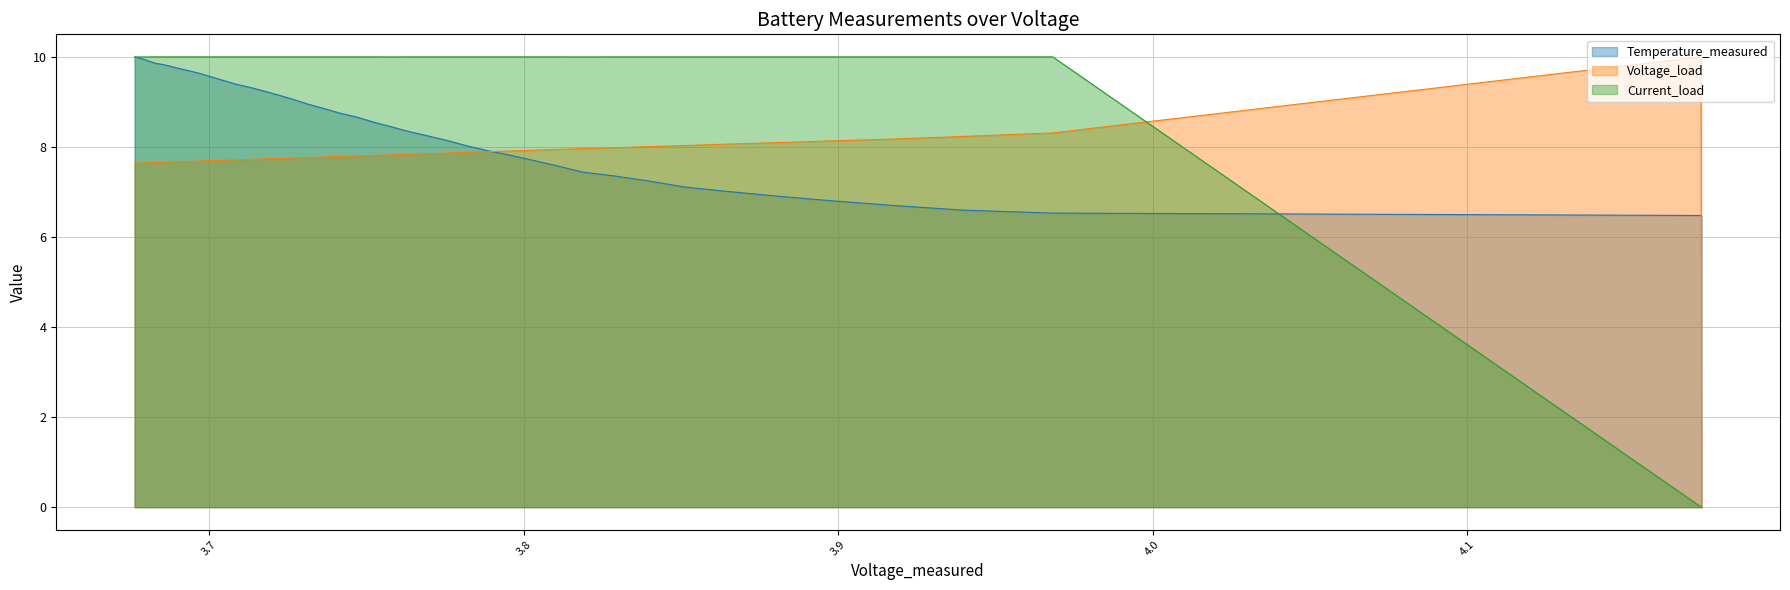

What is the difference between the maximum and minimum values in the Temperature_measured series?

3.5